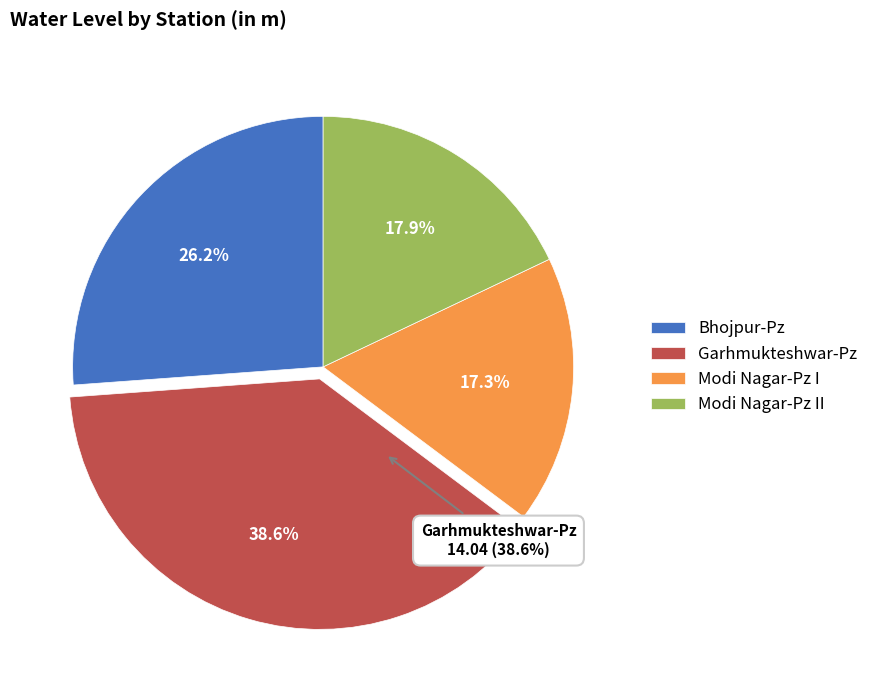

What percentage is NOT represented by Bhojpur-Pz?

73.8%